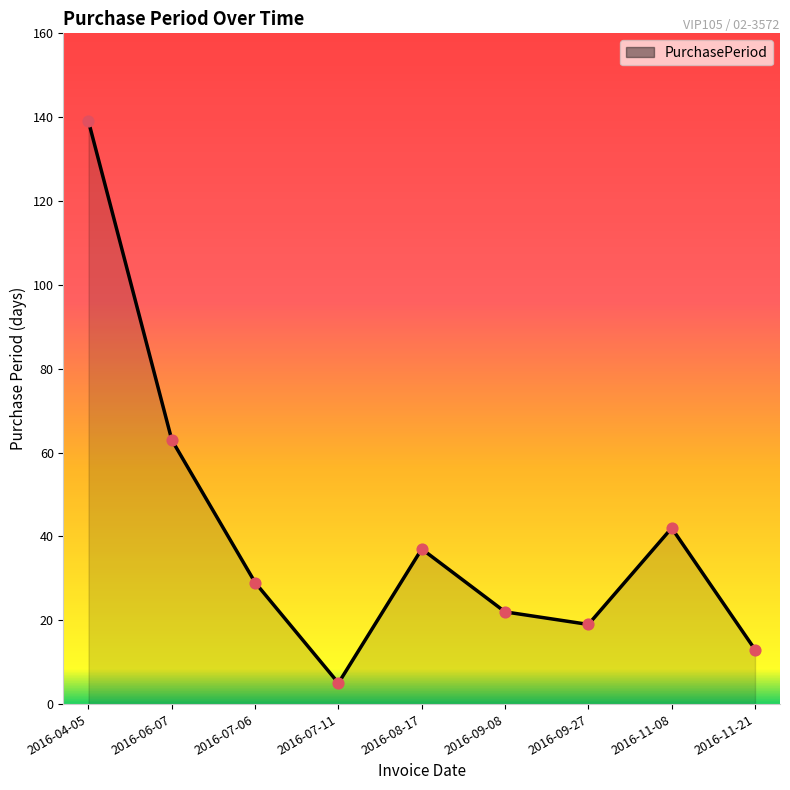

What is the ratio of the value at 2016-09-08 to the value at 2016-09-27?

1.2